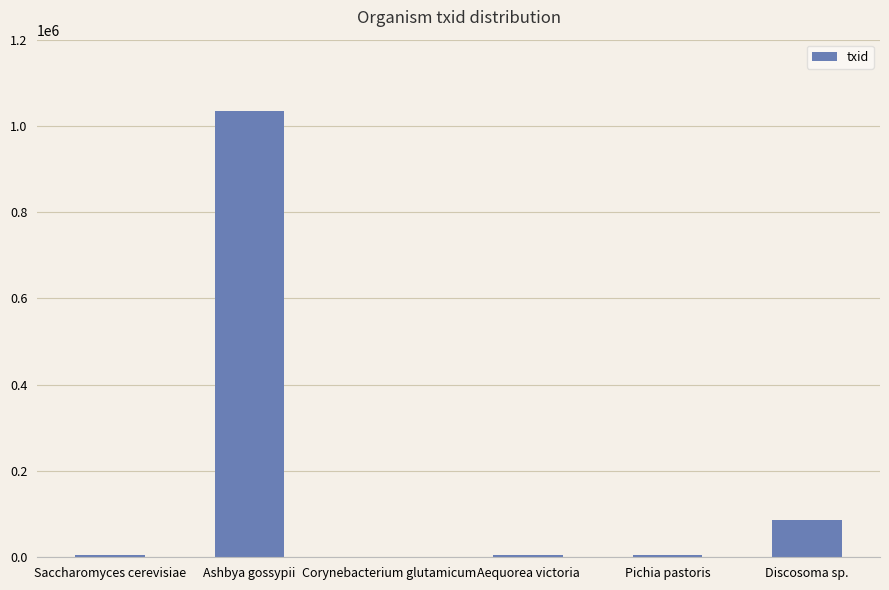

What is the sum of all values?

1138603